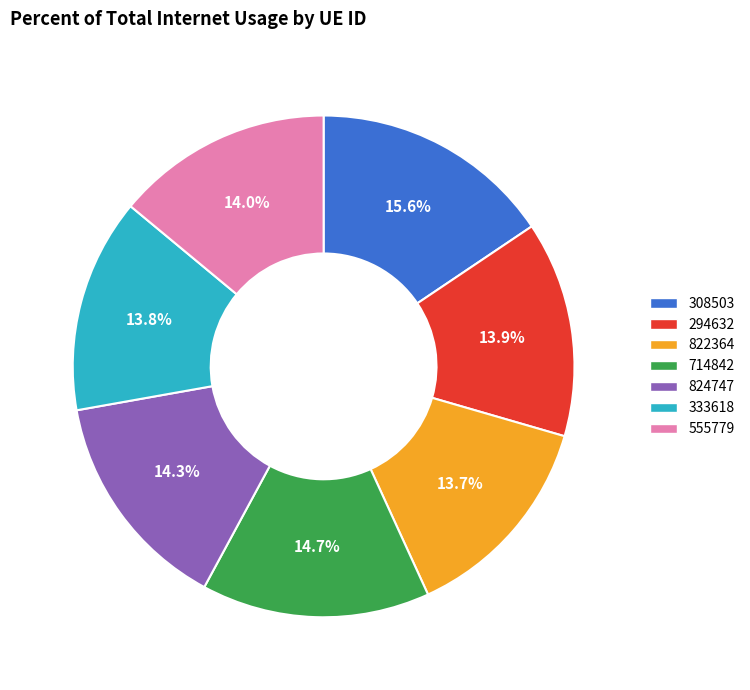

Is 333618 the majority of the pie?

No